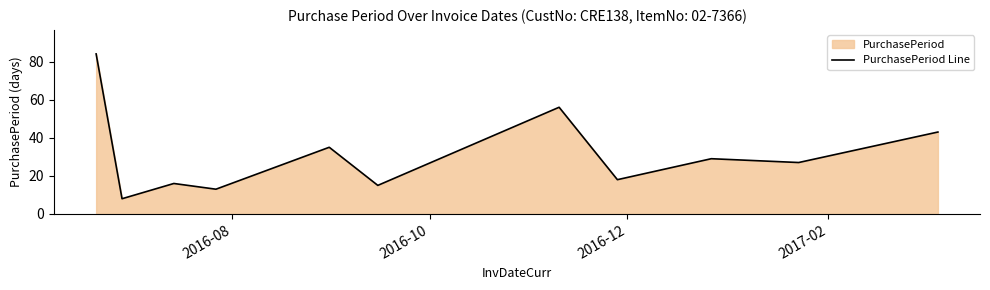

What is the average value?

31